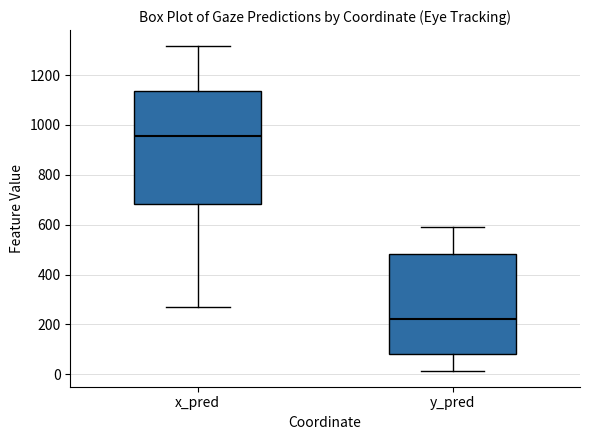

Which box has the lowest median line?

y_pred